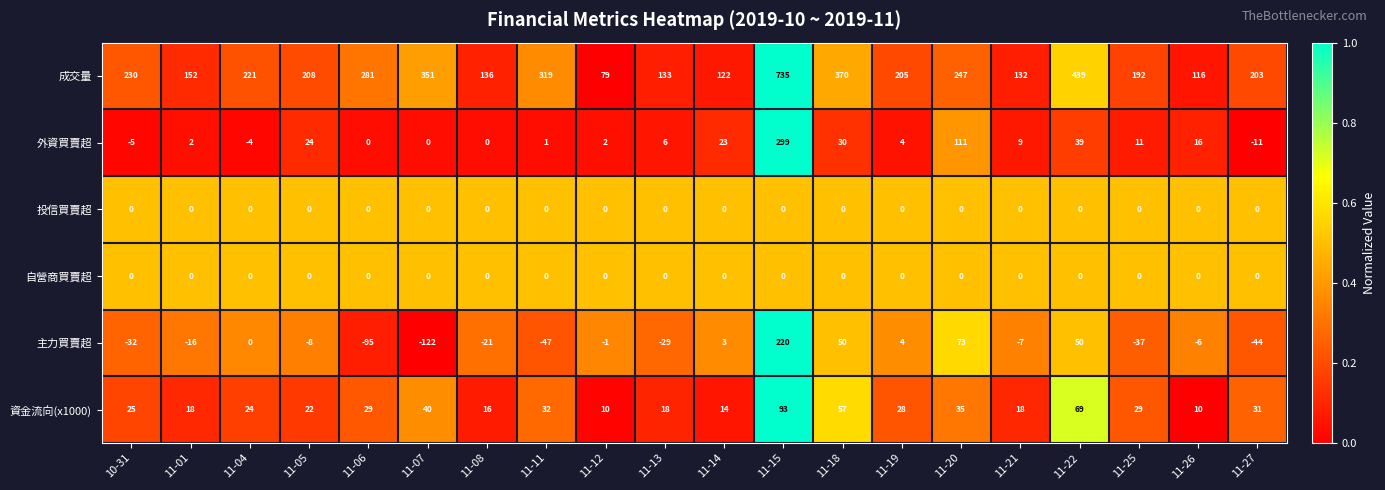

The 資金流向(x1000) series shows 8 at 11-08. True or false?

False